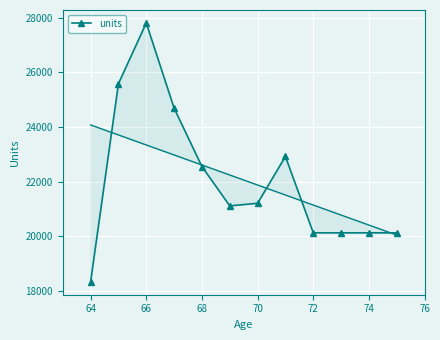

How many values are below 21210?

6